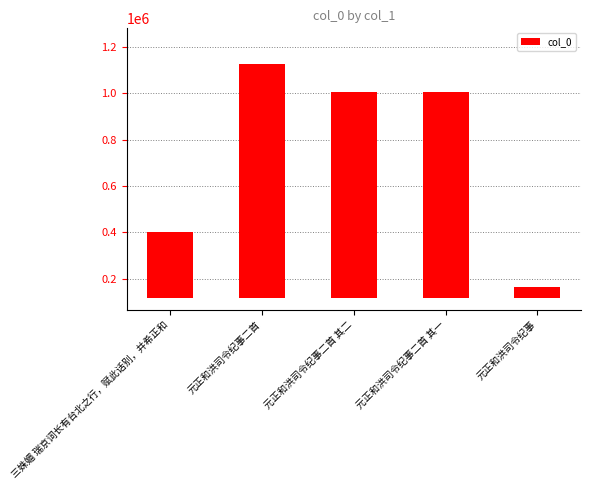

What is the smallest value displayed?

48202.3